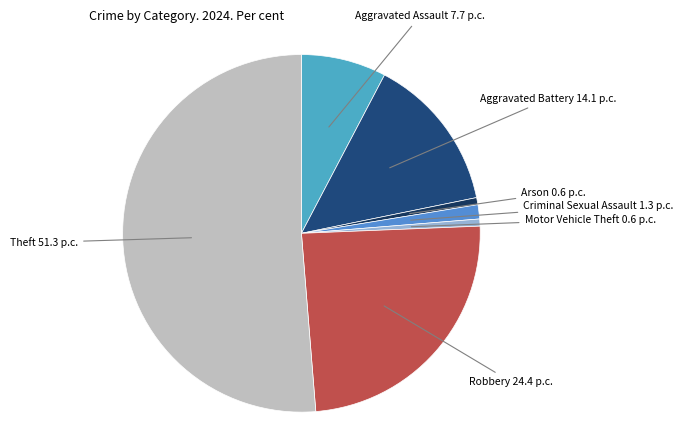

Which has a higher value, Arson or Criminal Sexual Assault?

Criminal Sexual Assault